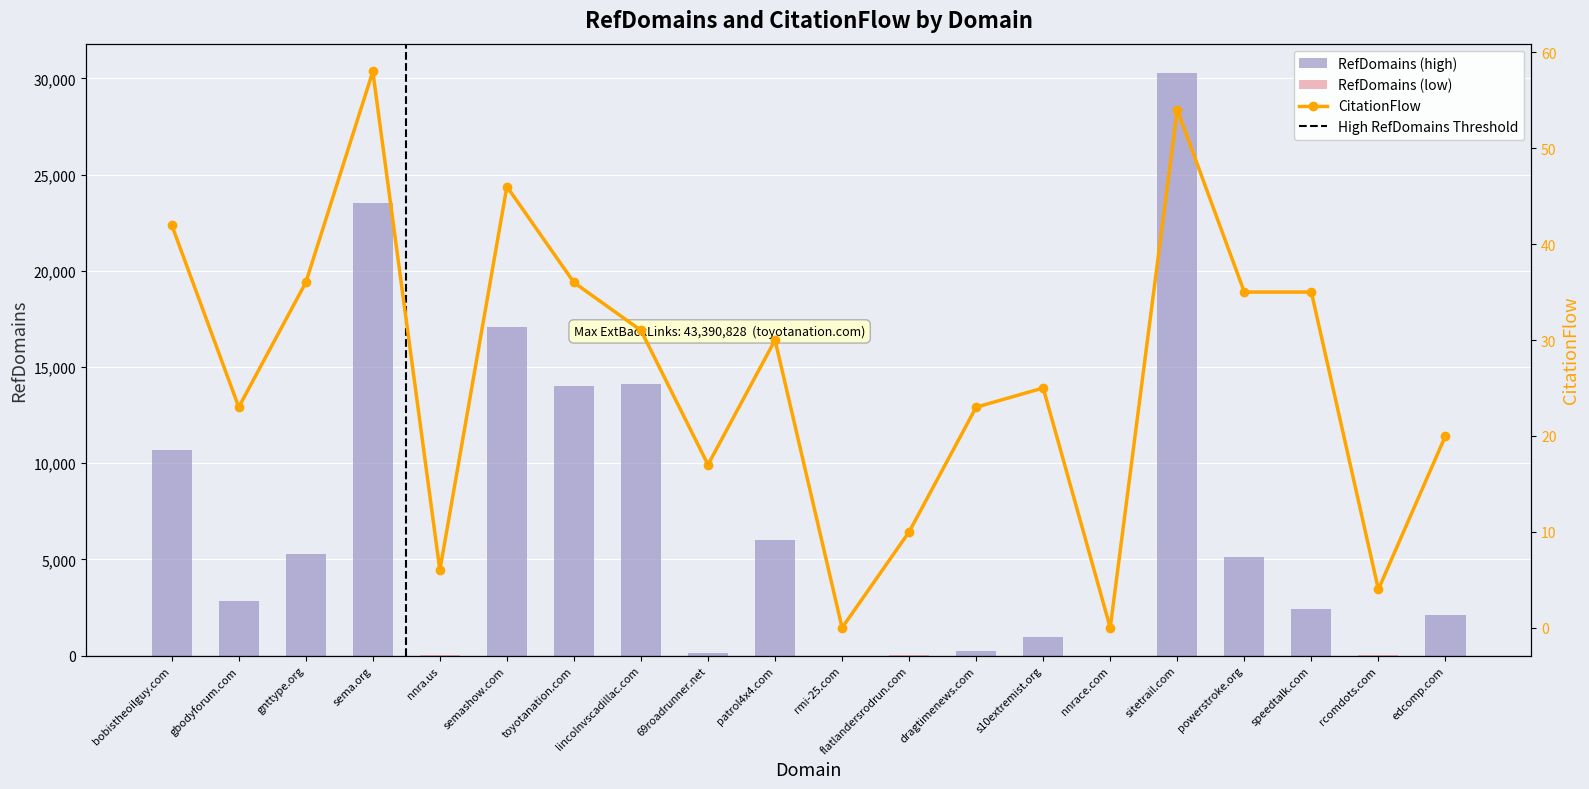

The RefDomains series shows 8911 at semashow.com. True or false?

False